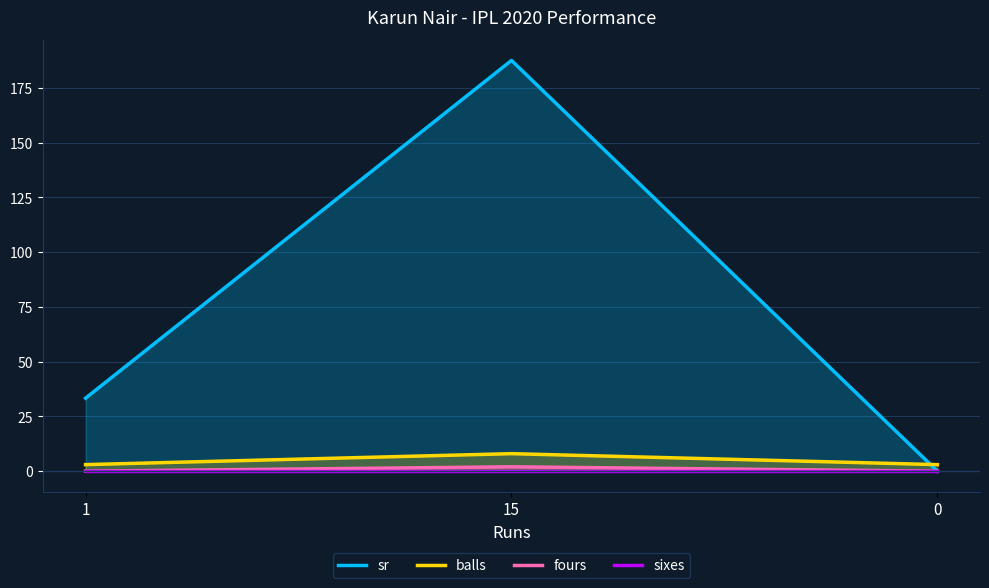

Which has a higher value, 15 or 0?

15